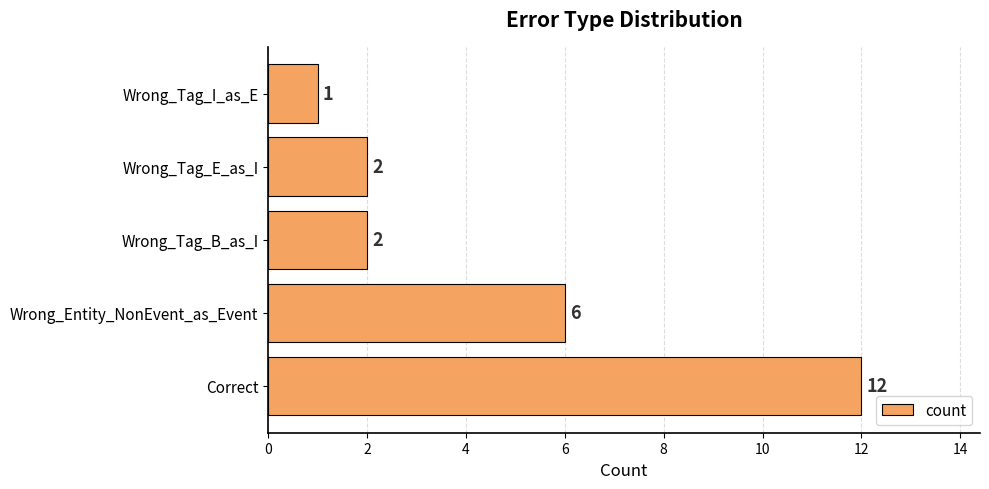

What is the average value?

5